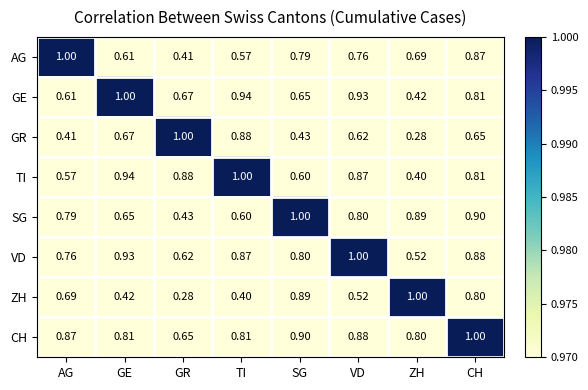

Count the number of categories in the chart.

8